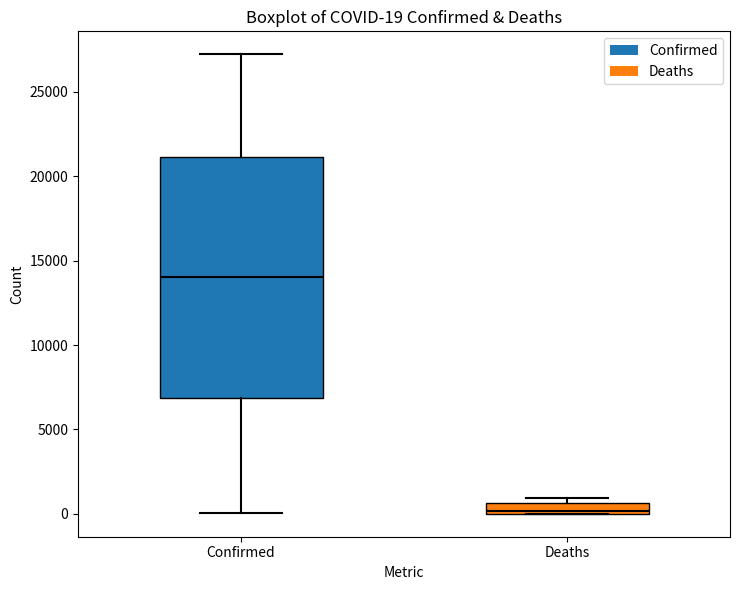

Which box is the tallest, from its lower edge to its upper edge?

Confirmed